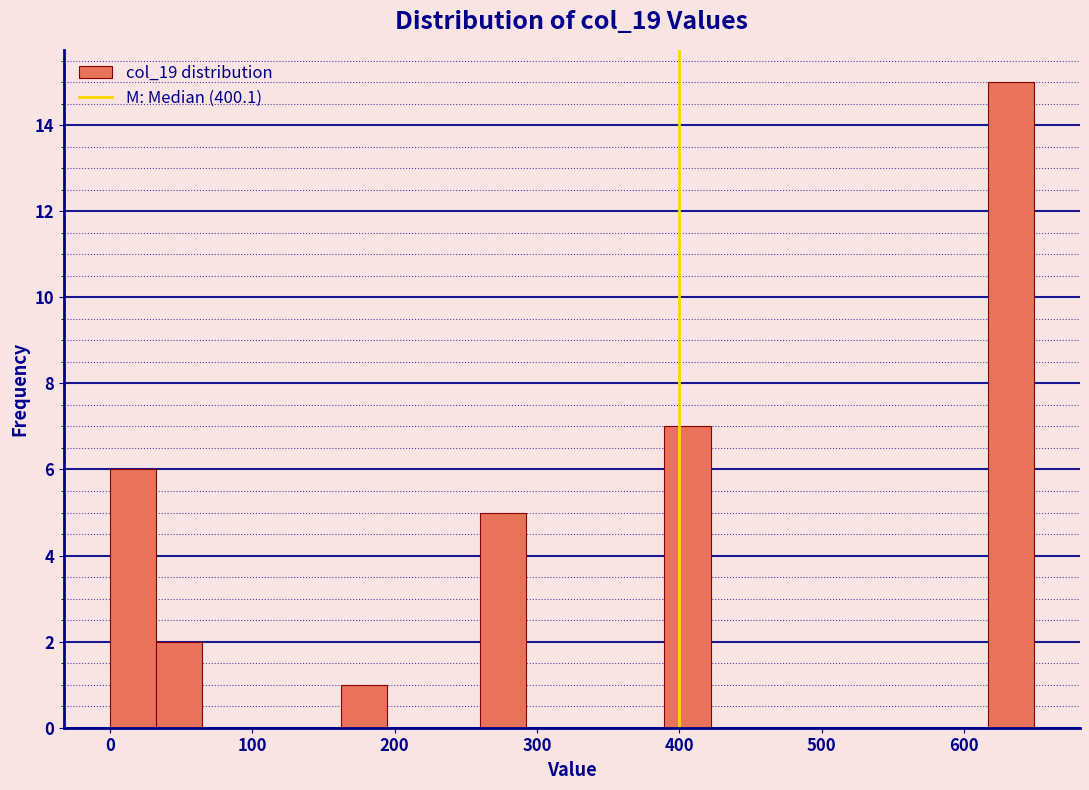

Read against the x-axis, roughly where is the centre of the tallest bar?

630